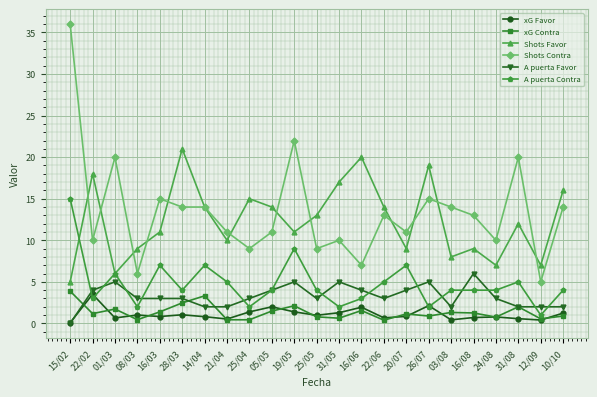

What is the label of the 16th point from the right?

21/04